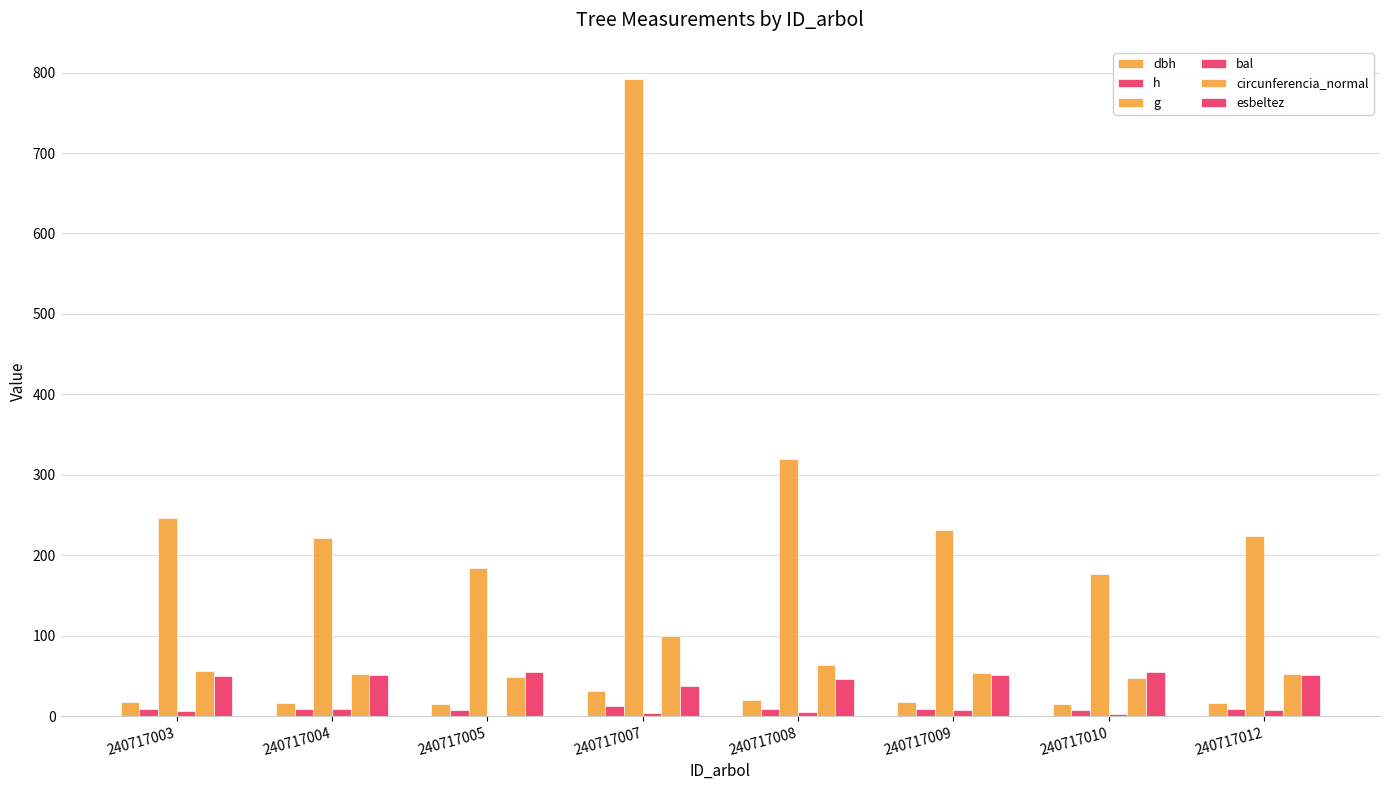

Reading left to right, transcribe all the data shown in this chart.

dbh: 240717003=17.7	240717004=16.8	240717005=15.3	240717007=31.8	240717008=20.2	240717009=17.2	240717010=15.0	240717012=16.9
h: 240717003=8.8	240717004=8.7	240717005=8.4	240717007=12.1	240717008=9.2	240717009=8.7	240717010=8.3	240717012=8.7
g: 240717003=247.0	240717004=222.0	240717005=184.7	240717007=792.4	240717008=319.3	240717009=231.8	240717010=176.7	240717012=224.5
bal: 240717003=6.7	240717004=9.0	240717005=0.0	240717007=4.6	240717008=5.7	240717009=7.5	240717010=2.4	240717012=8.3
circunferencia_normal: 240717003=55.7	240717004=52.8	240717005=48.2	240717007=99.8	240717008=63.3	240717009=54.0	240717010=47.1	240717012=53.1
esbeltez: 240717003=49.8	240717004=51.5	240717005=54.5	240717007=38.1	240717008=45.7	240717009=50.8	240717010=55.2	240717012=51.3